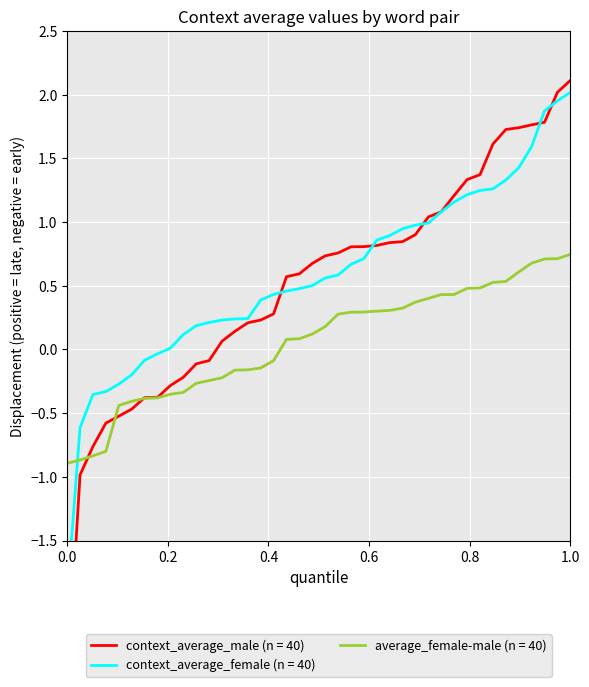

What are all the series names shown in the legend?

context_average_male, context_average_female, average_female-male